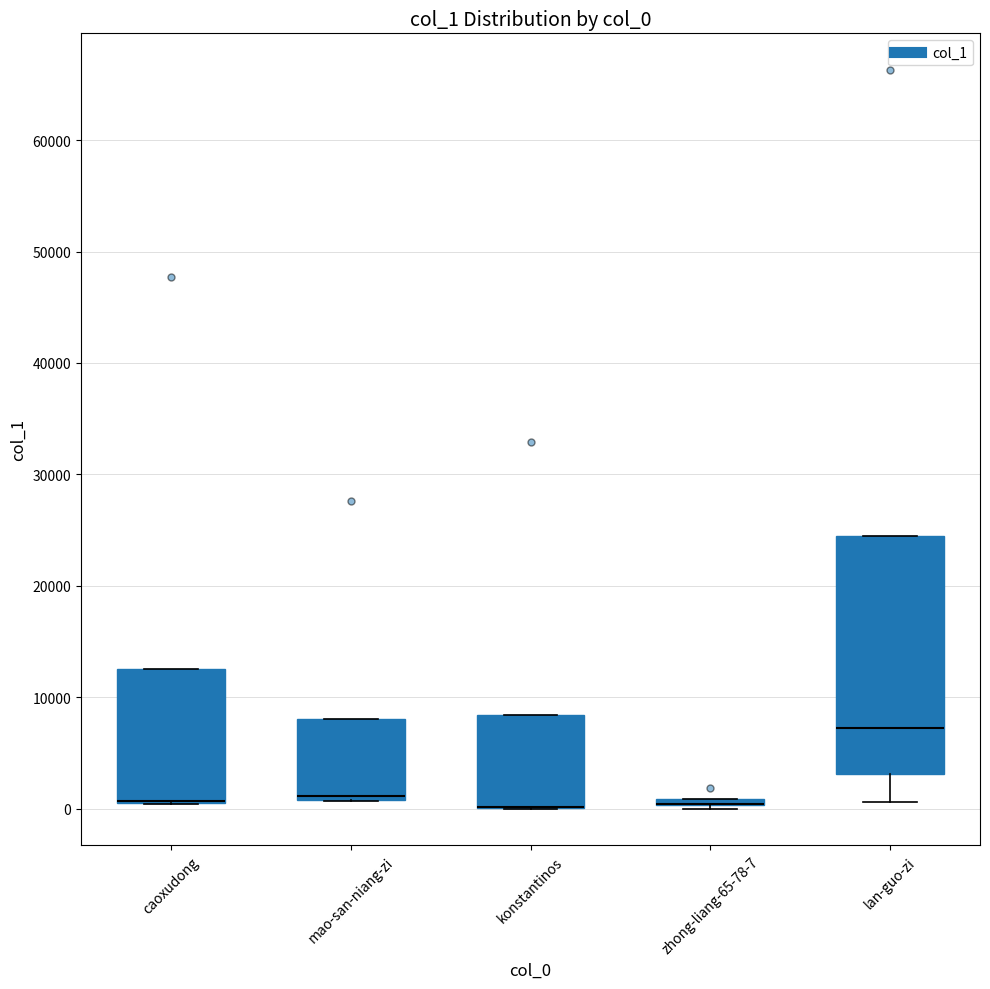

Comparing the boxes themselves (not the whiskers), which one is the tallest?

lan-guo-zi